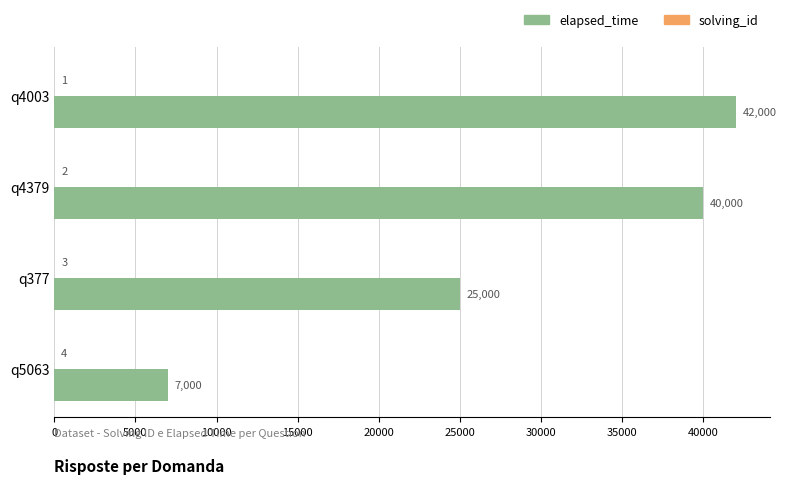

Between q4003 and q377, which series saw the biggest shift?

elapsed_time